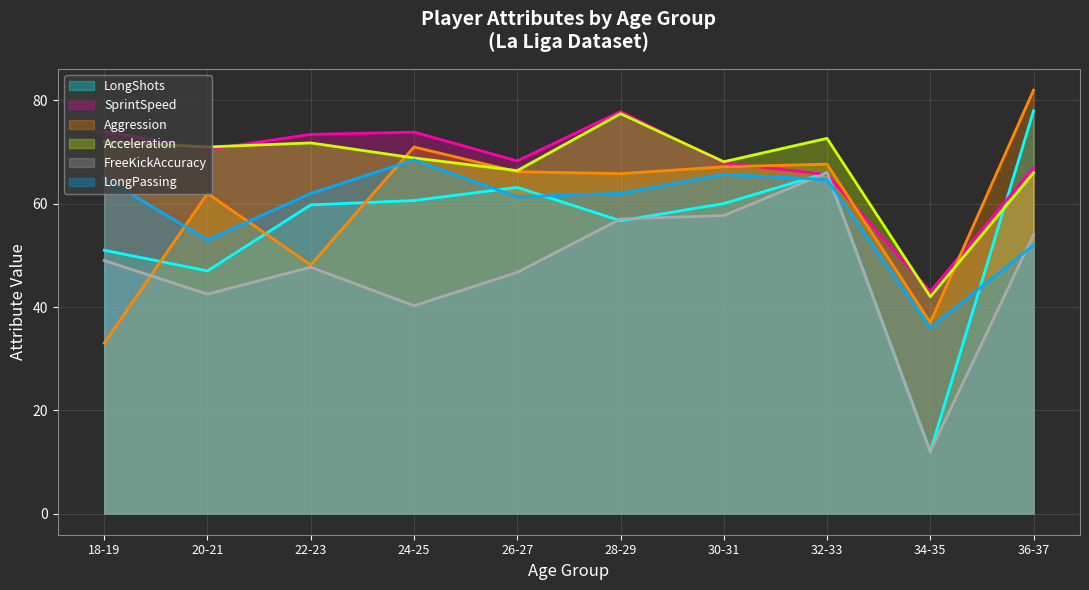

Is it true that LongShots equals 60.0 at 30-31?

True